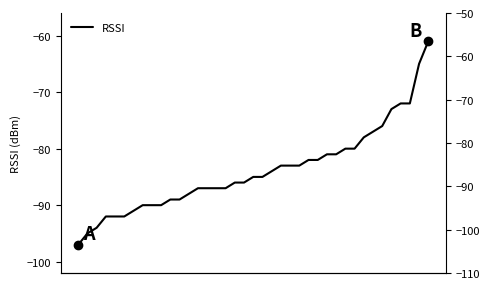

At which label does the data first exceed -85?

21